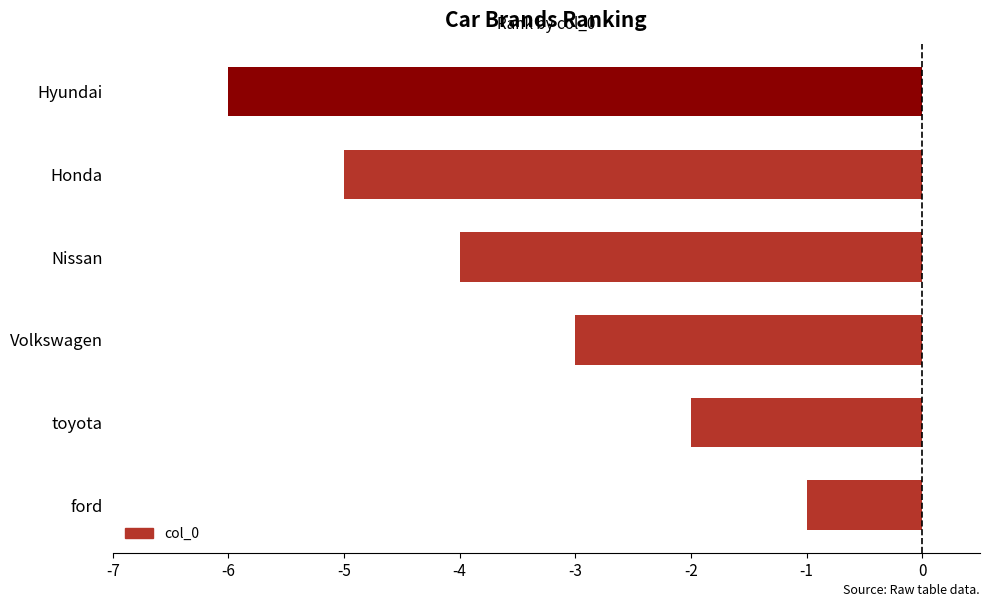

Rank the categories by value from highest to lowest.

ford, toyota, Volkswagen, Nissan, Honda, Hyundai